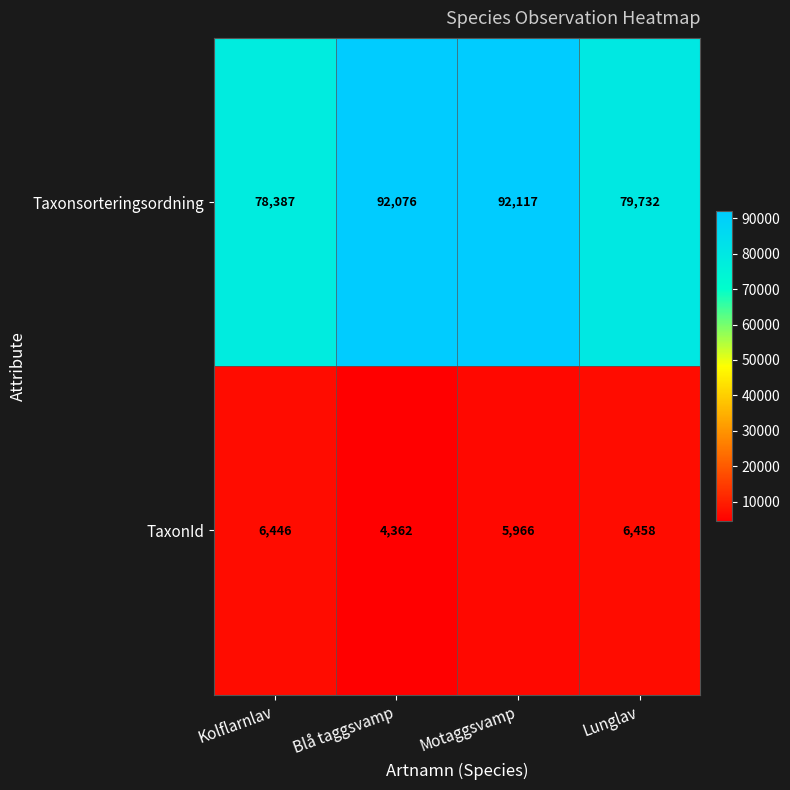

What is the total value across all series at Lunglav?

86190